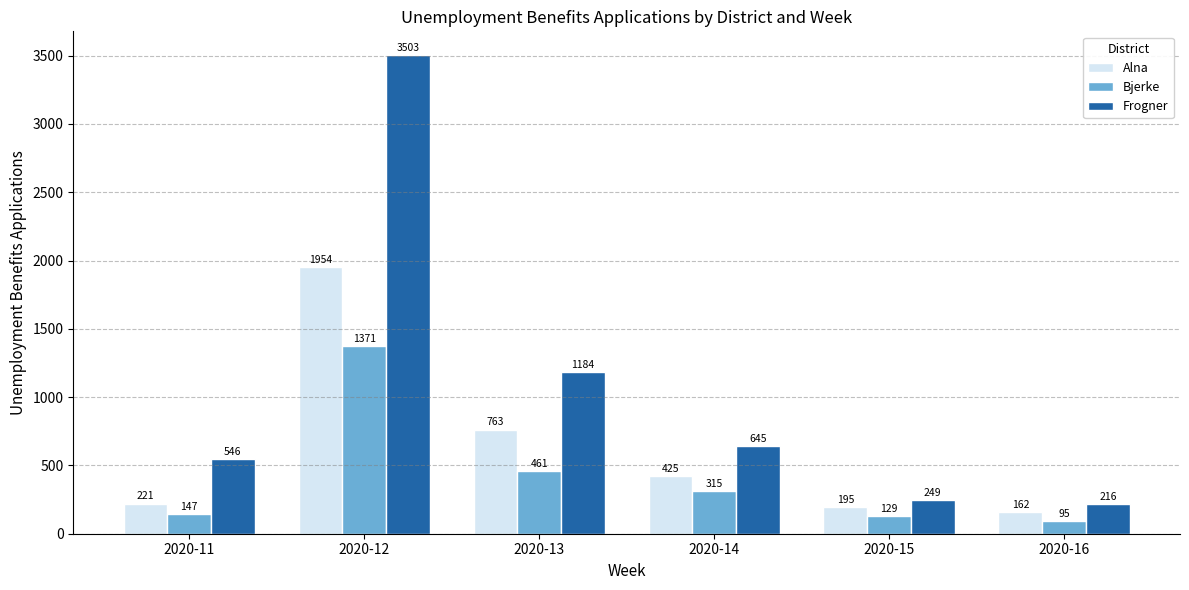

Is it true that Alna equals 575 at 2020-12?

False